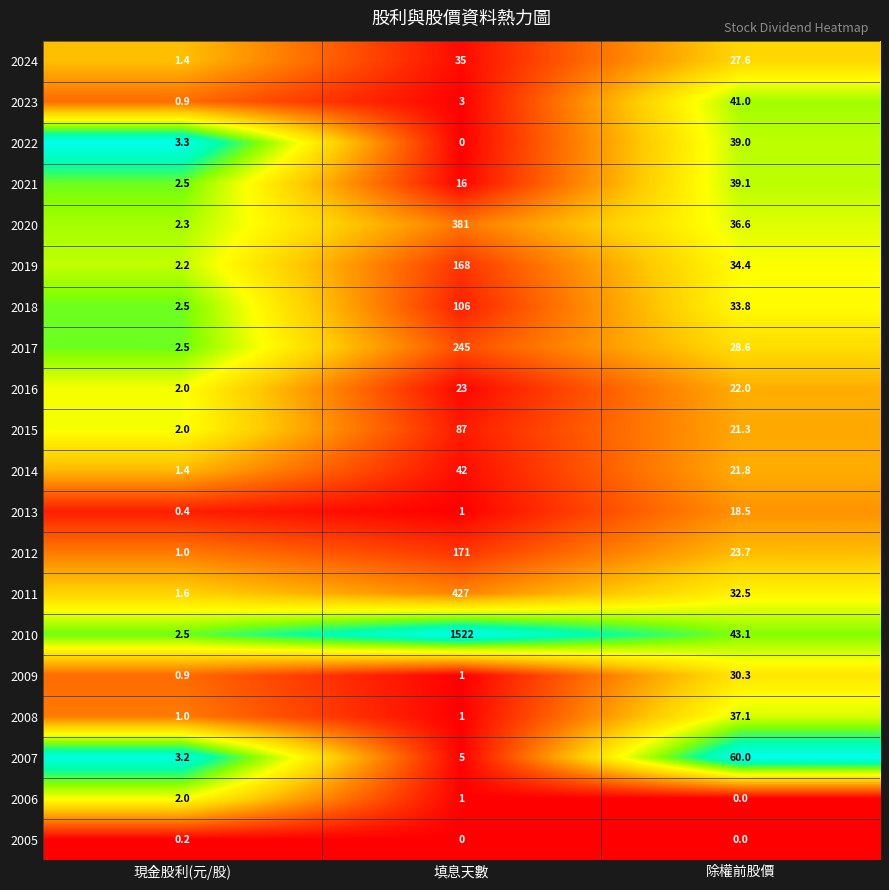

Rank the series by their maximum value, from lowest to highest.

2005, 2006, 2013, 2016, 2009, 2024, 2008, 2022, 2021, 2023, 2014, 2007, 2015, 2018, 2019, 2012, 2017, 2020, 2011, 2010